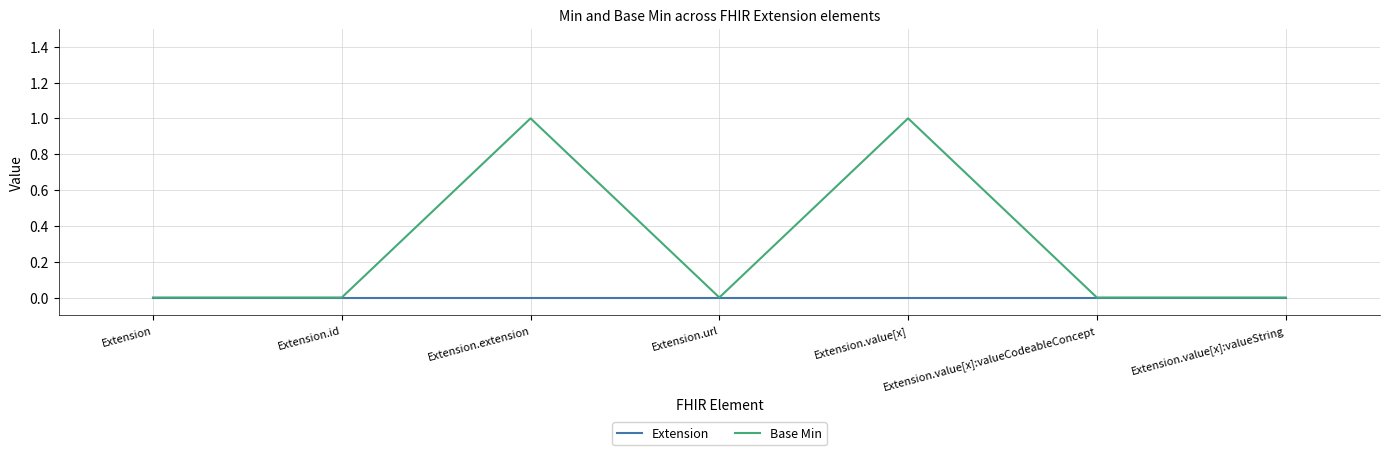

Which series has the largest total across all categories?

Base Min